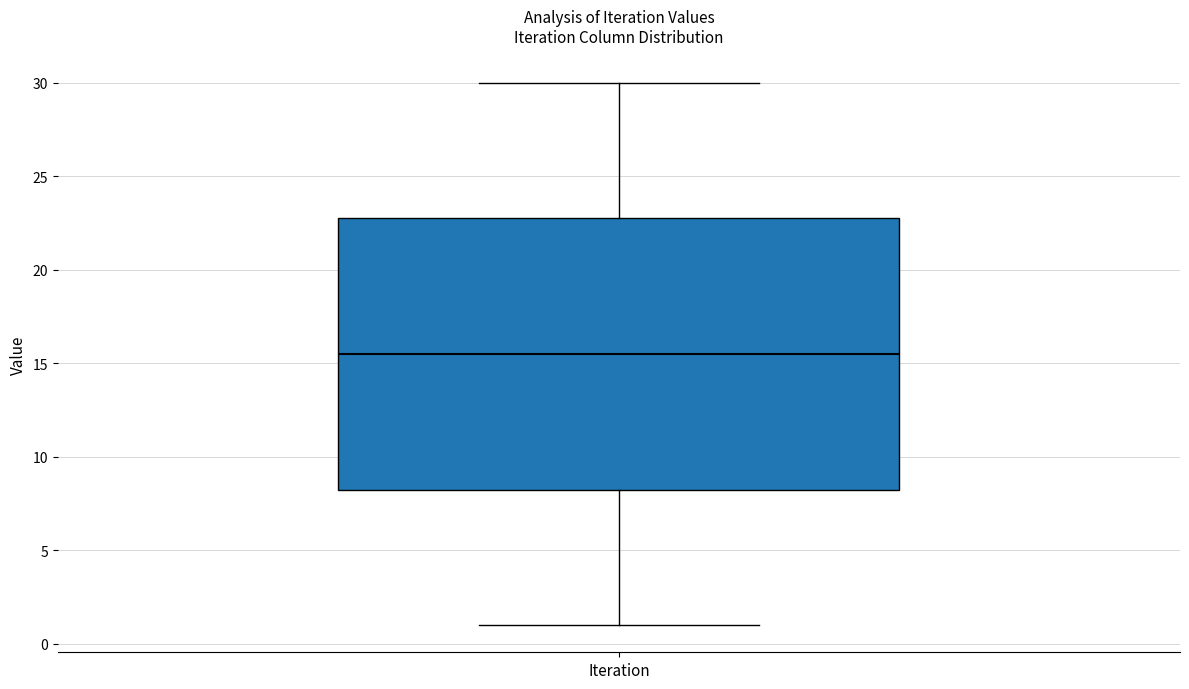

Transcribe this box plot: give where the median line is, the range the box spans, and where the two whiskers end, as read against the y-axis. The values are not printed on the chart, so give them approximately, as read against the axis.

median 15.5, box 8.5 to 23.0, whiskers 1.0 to 30.0